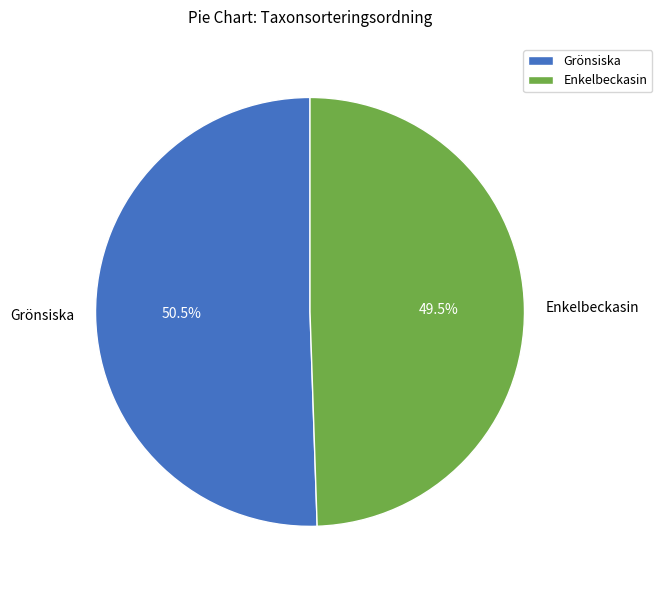

What is the majority slice?

Grönsiska